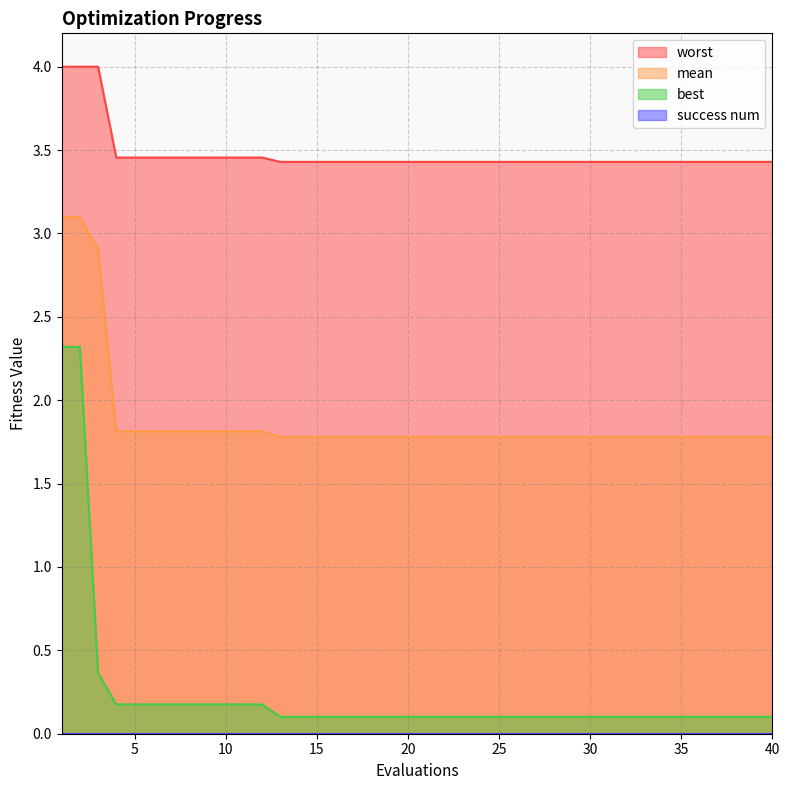

Rank the series at 23 from highest to lowest value.

worst, mean, best